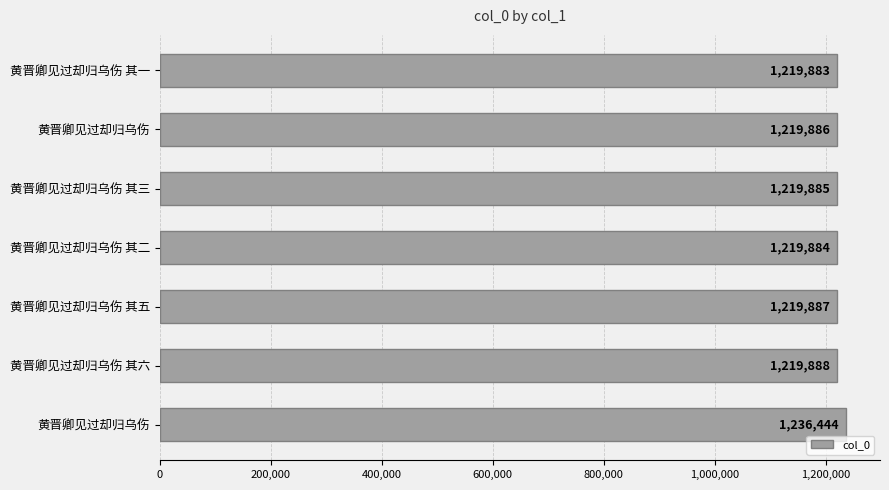

Count the number of data series in this chart.

1